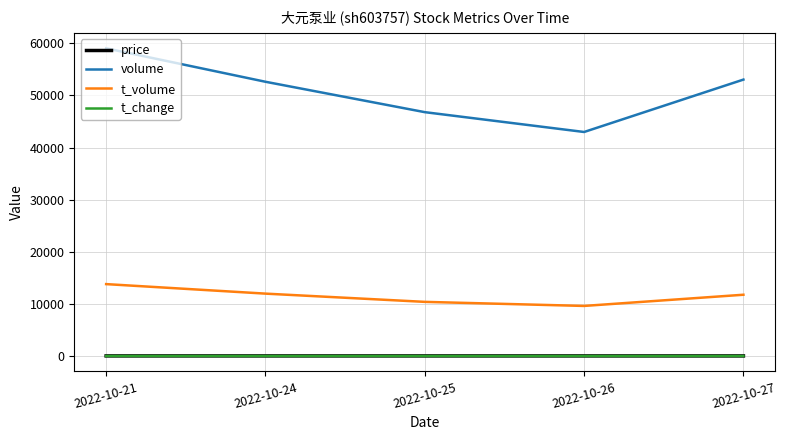

What is the difference between the highest and lowest values at 2022-10-26?

42985.4